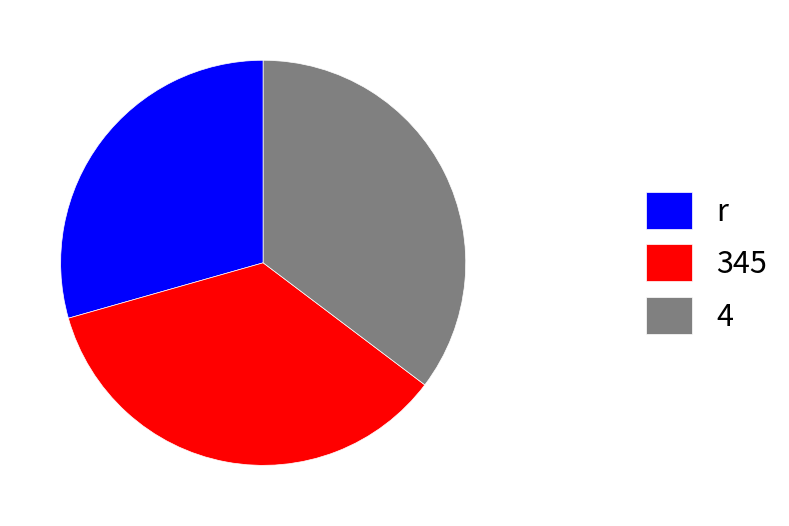

Which category has the smallest portion of the pie?

r